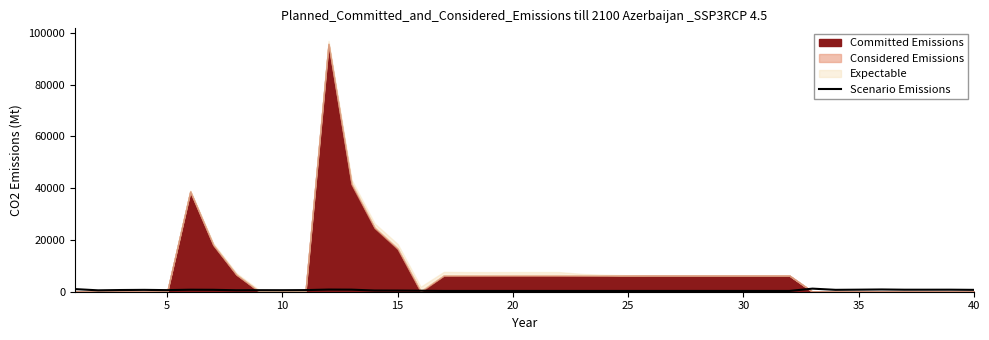

Where is the first local minimum?

5